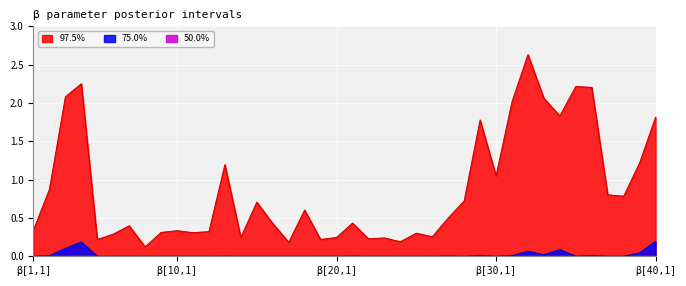

Reading left to right, what are all the values shown in this chart?

97.5%: 0.3	0.9	2.1	2.3	0.2	0.3	0.4	0.1	0.3	0.3	0.3	0.3	1.2	0.2	0.7	0.4	0.2	0.6	0.2	0.2	0.4	0.2	0.2	0.2	0.3	0.3	0.5	0.7	1.8	1.0	2.0	2.6	2.1	1.8	2.2	2.2	0.8	0.8	1.2	1.8
75.0%: 0.0	0.0	0.1	0.2	0.0	0.0	0.0	0.0	0.0	0.0	0.0	0.0	0.0	0.0	0.0	0.0	0.0	0.0	0.0	0.0	0.0	0.0	0.0	0.0	0.0	0.0	0.0	0.0	0.0	0.0	0.0	0.1	0.0	0.1	0.0	0.0	0.0	0.0	0.0	0.2